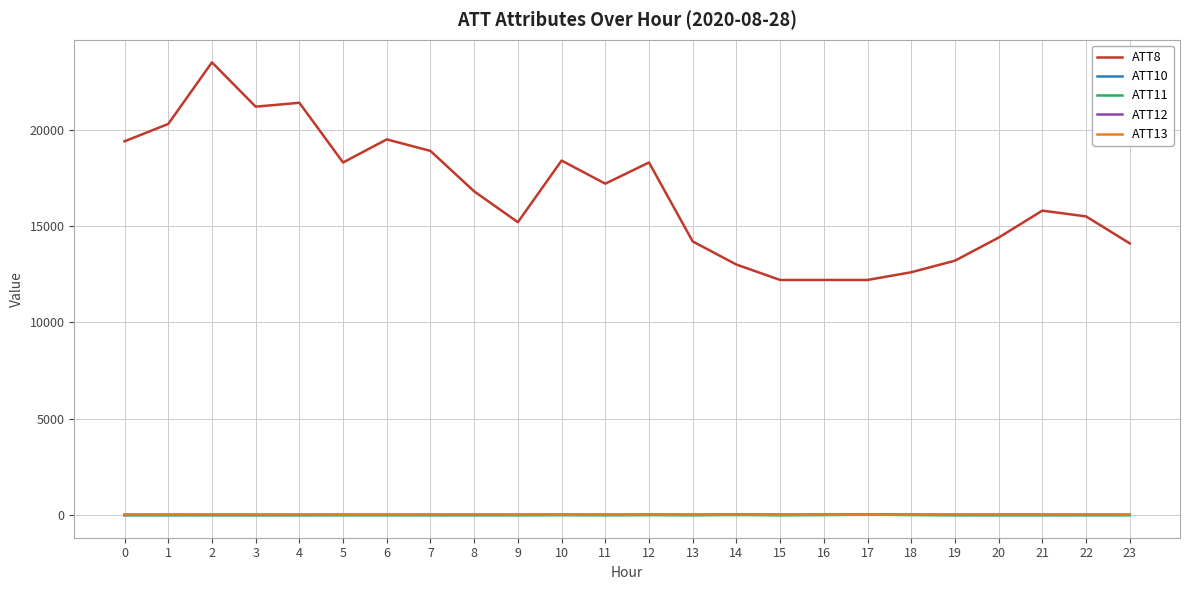

What value does the ATT13 series have at 9?

14.0